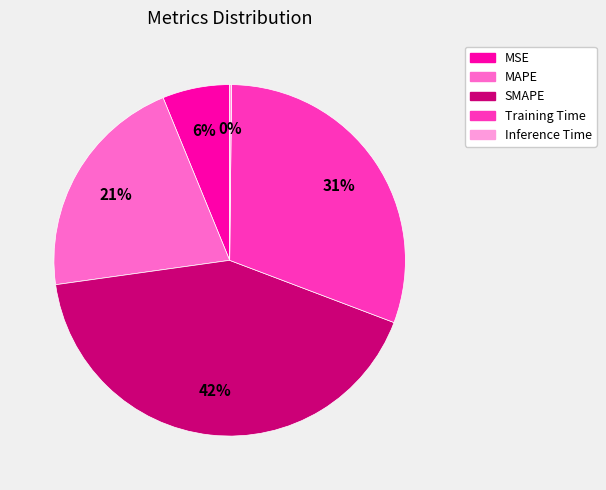

To the nearest percent, what is the difference between the MSE and MAPE slice percentages?

15%